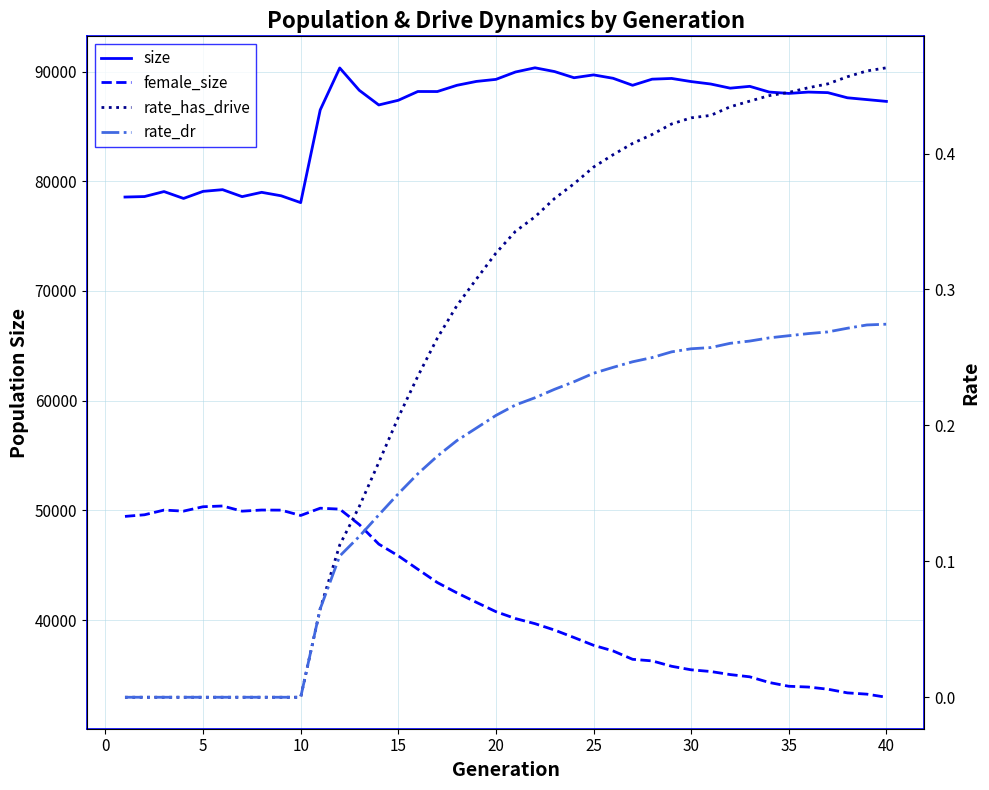

What is the value of the size point at the 29th from the left?

89377.0